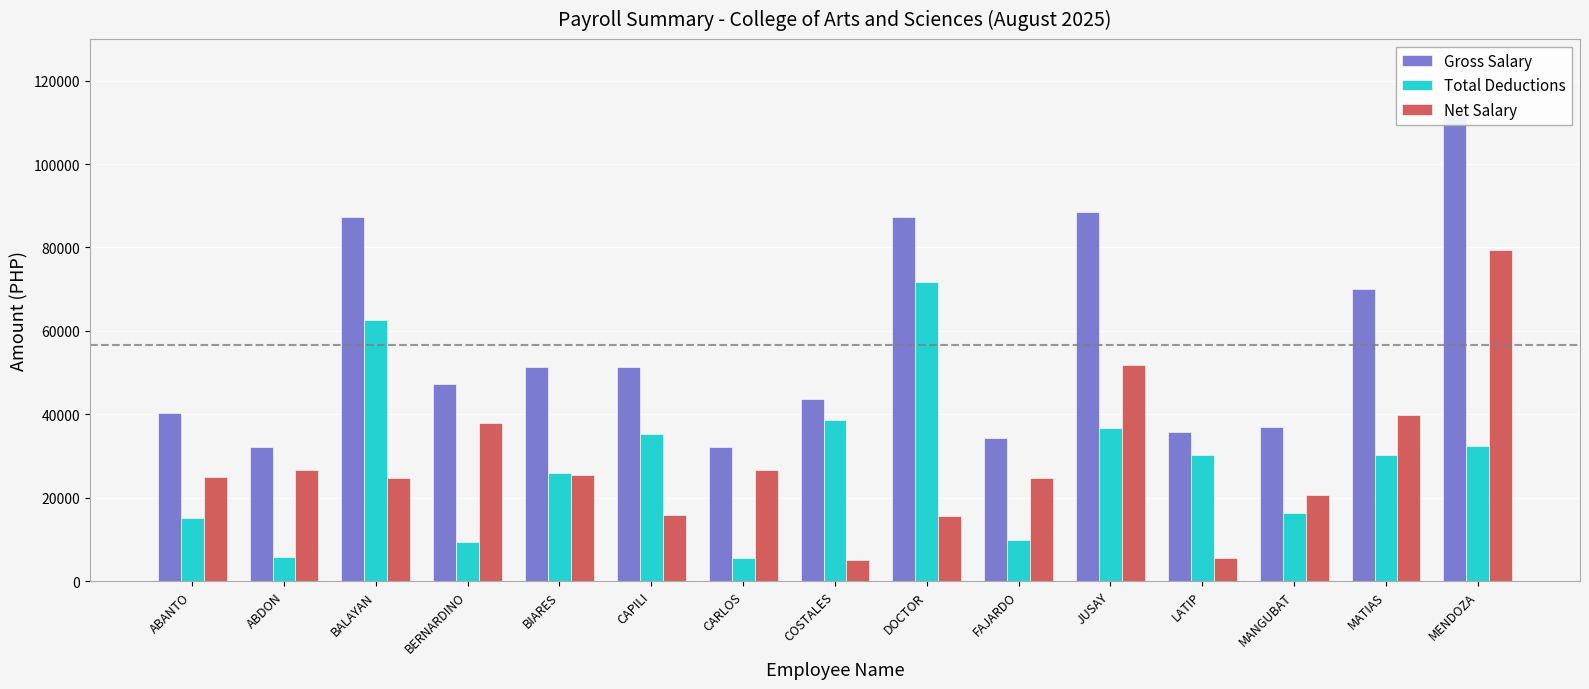

What are all the series names shown in the legend?

Gross Salary, Total Deductions, Net Salary